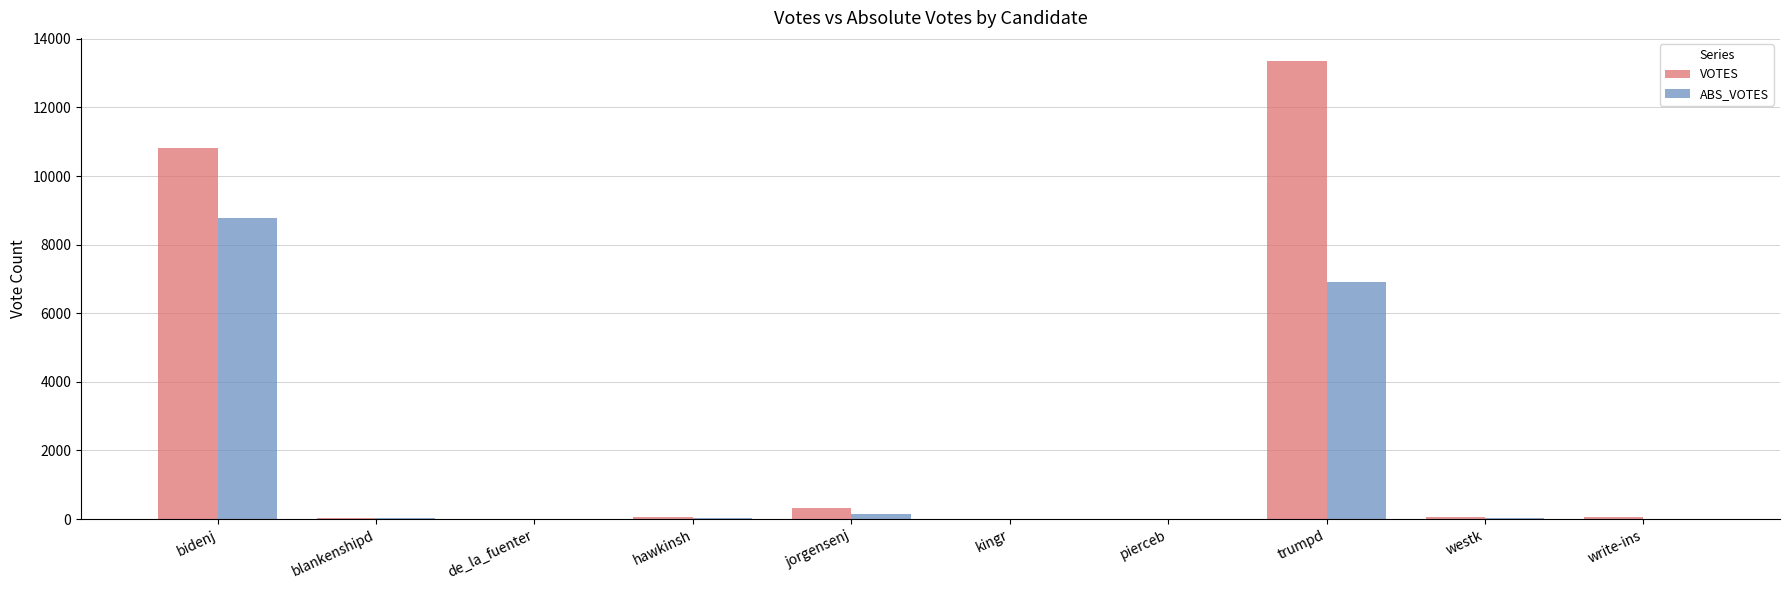

The ABS_VOTES series shows 6912 at trumpd. True or false?

True